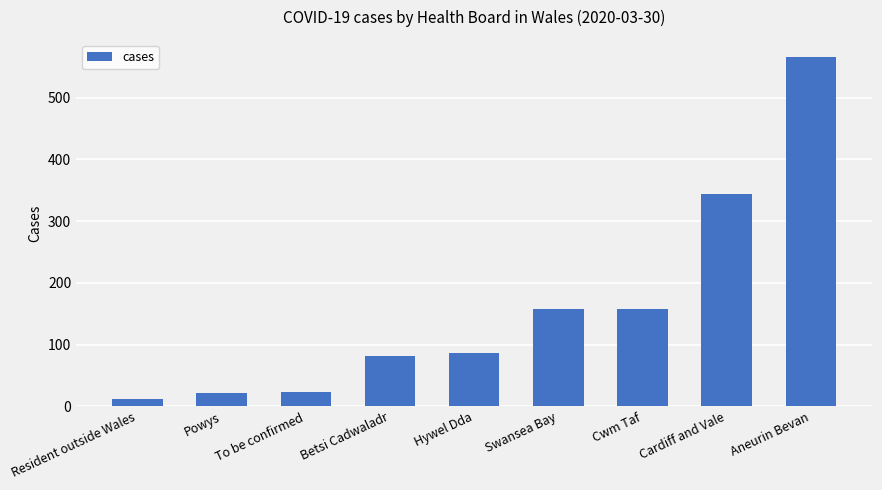

Where is the data nearest to the value 288?

Cardiff and Vale